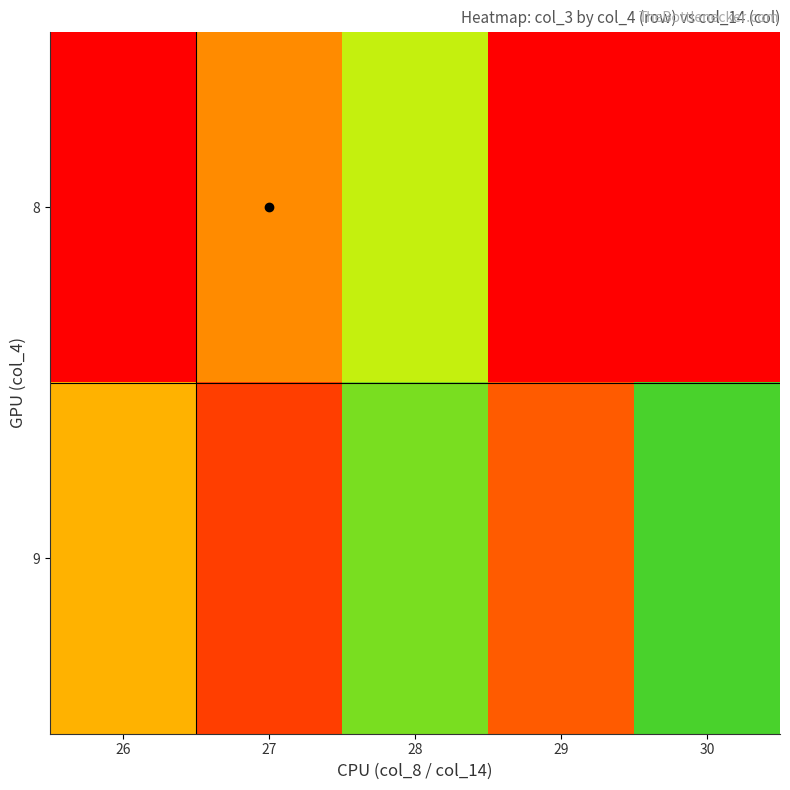

What is the difference between the highest and lowest values at 28?

17979776